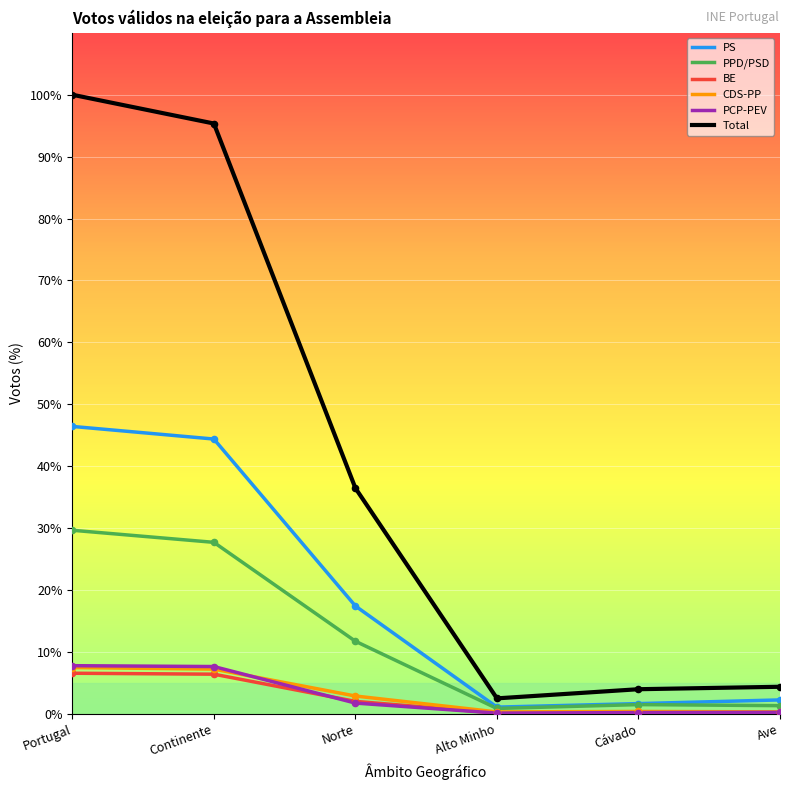

At how many categories does at least one series exceed 52?

2